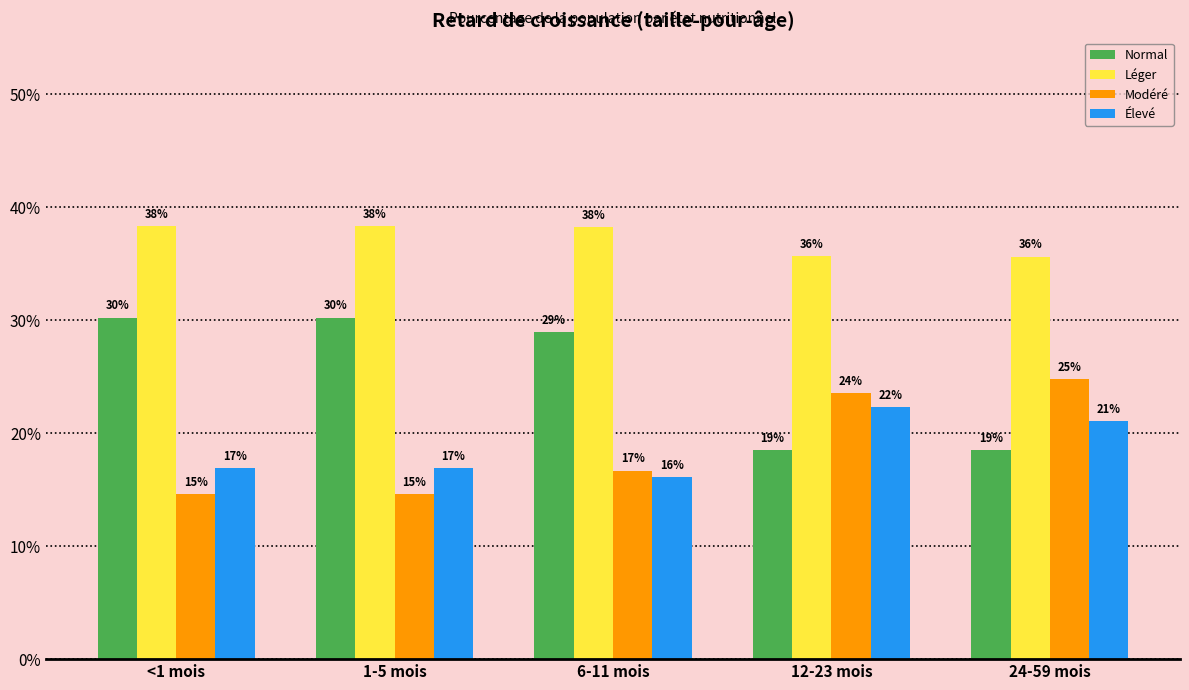

What is the maximum value for Modéré?

0.2